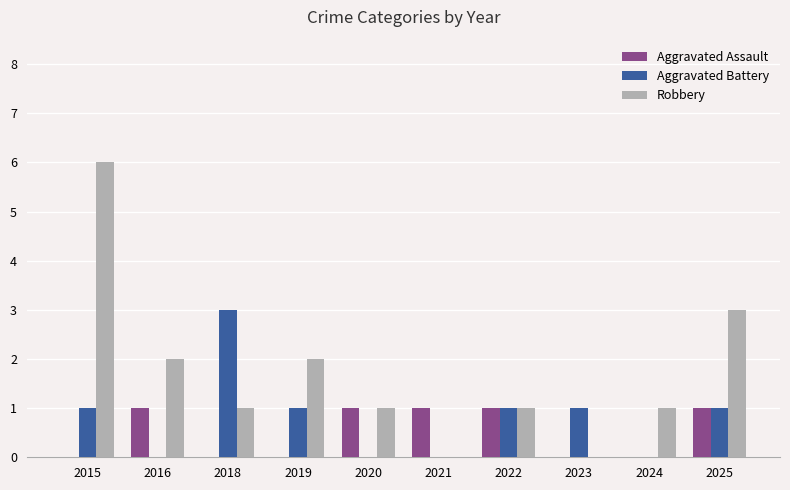

Which series changed the most between 2019 and 2023?

Robbery